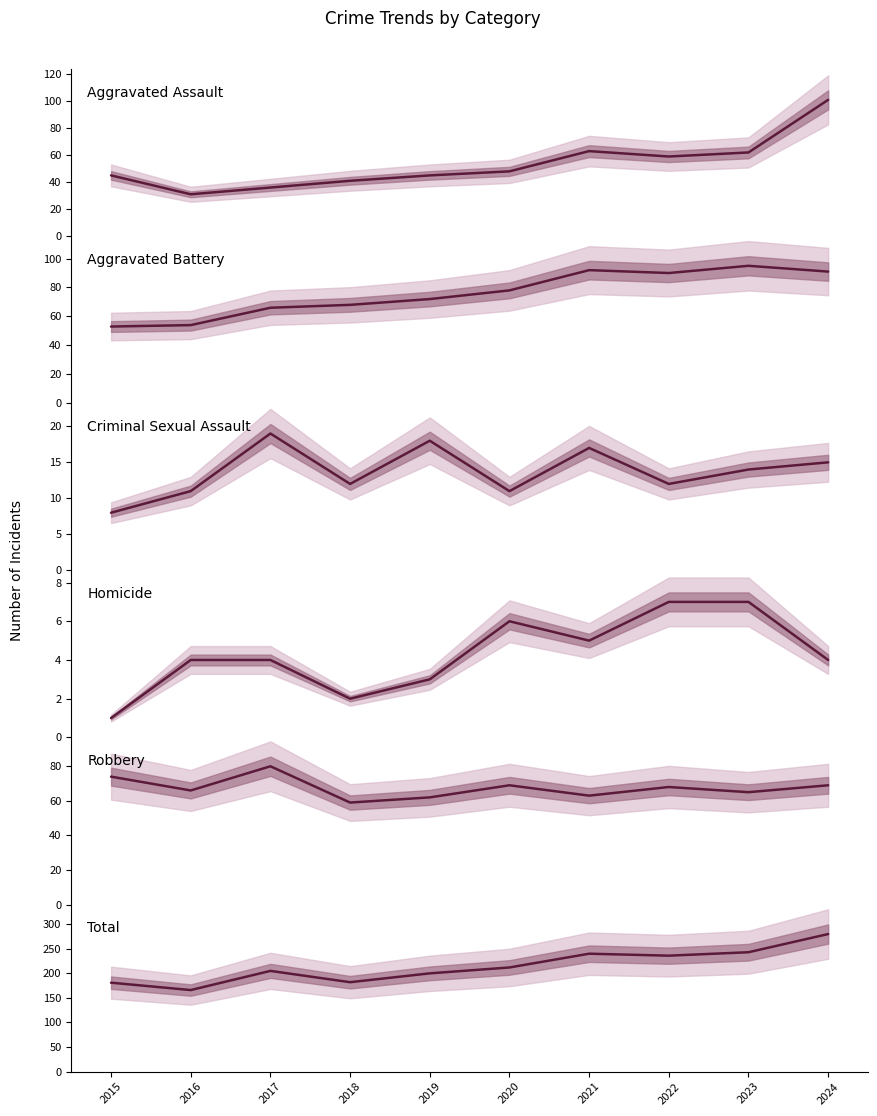

Reading left to right, what are all the values shown in this chart?

Aggravated Assault: 2015=45	2016=31	2017=36	2018=41	2019=45	2020=48	2021=63	2022=59	2023=62	2024=101
Aggravated Battery: 2015=53	2016=54	2017=66	2018=68	2019=72	2020=78	2021=92	2022=90	2023=95	2024=91
Criminal Sexual Assault: 2015=8	2016=11	2017=19	2018=12	2019=18	2020=11	2021=17	2022=12	2023=14	2024=15
Homicide: 2015=1	2016=4	2017=4	2018=2	2019=3	2020=6	2021=5	2022=7	2023=7	2024=4
Robbery: 2015=74	2016=66	2017=80	2018=59	2019=62	2020=69	2021=63	2022=68	2023=65	2024=69
Total: 2015=181	2016=166	2017=205	2018=182	2019=200	2020=212	2021=240	2022=236	2023=243	2024=280